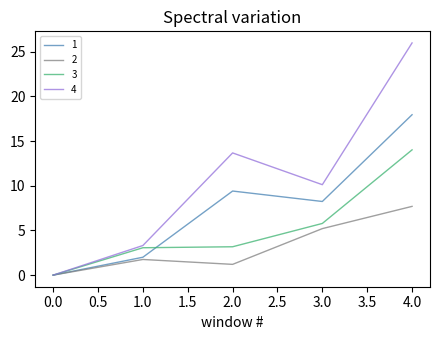

List the series in order of their overall mean, highest first.

4, 1, 3, 2